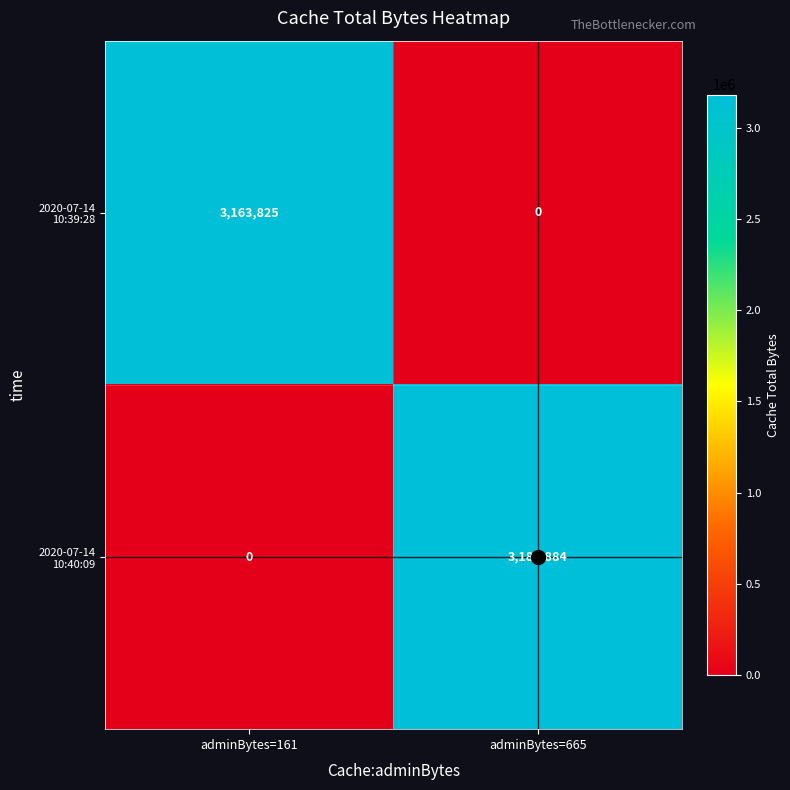

What is the difference between the highest and lowest values at adminBytes=665?

3180884